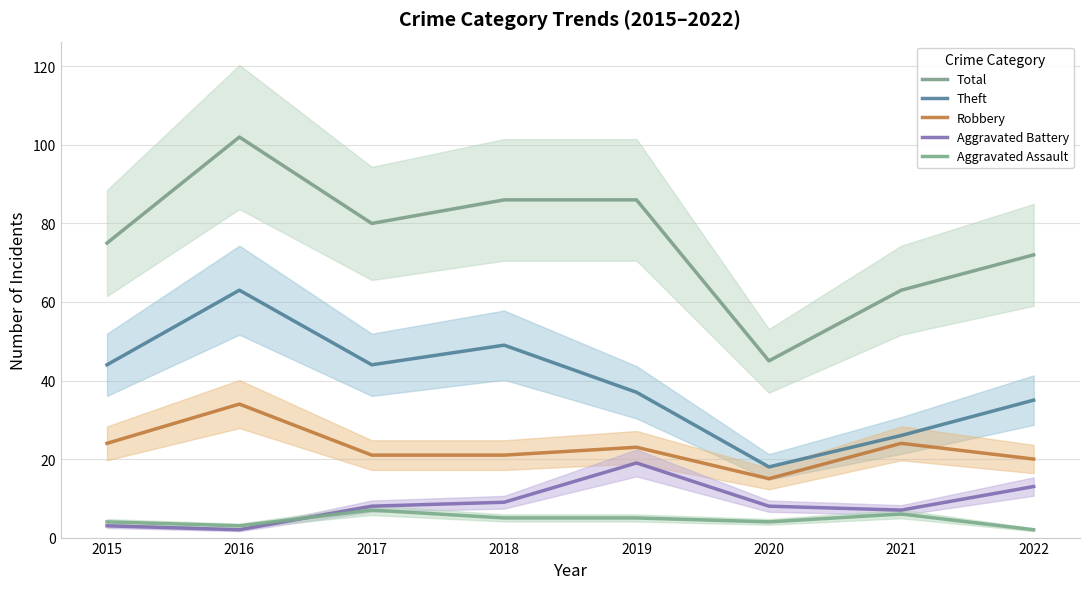

Rank the categories by Aggravated Battery value from lowest to highest.

2016, 2015, 2021, 2017, 2020, 2018, 2022, 2019